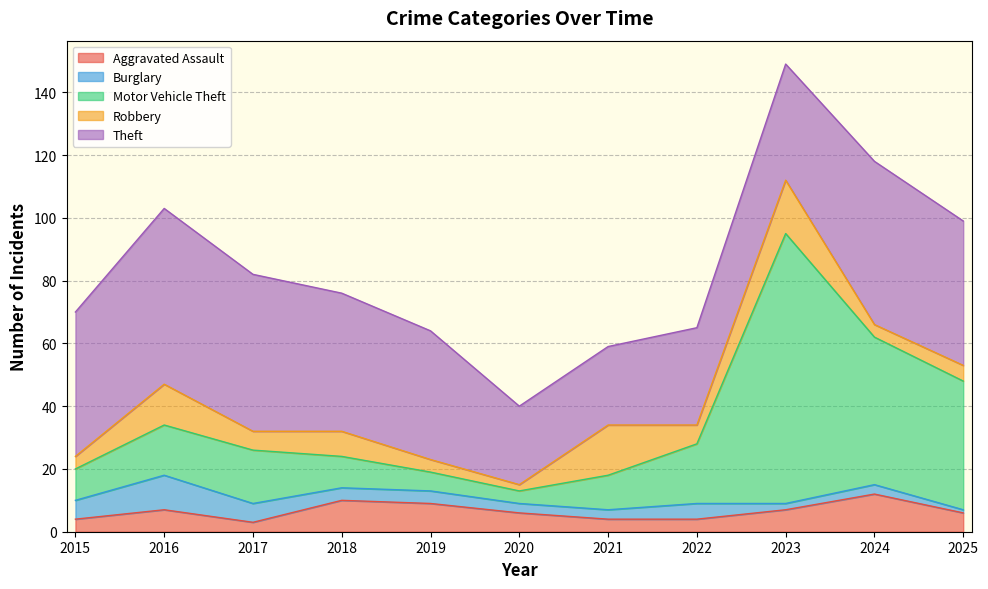

What is the difference between the Motor Vehicle Theft values at 2023 and 2024?

39